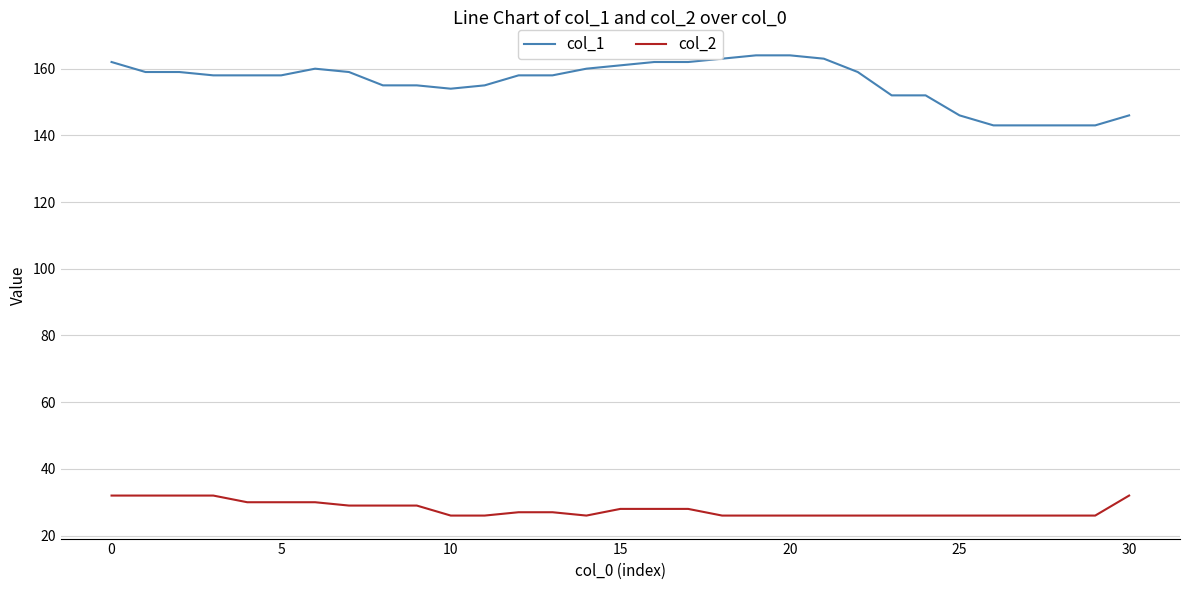

Which series has the largest total across all categories?

col_1